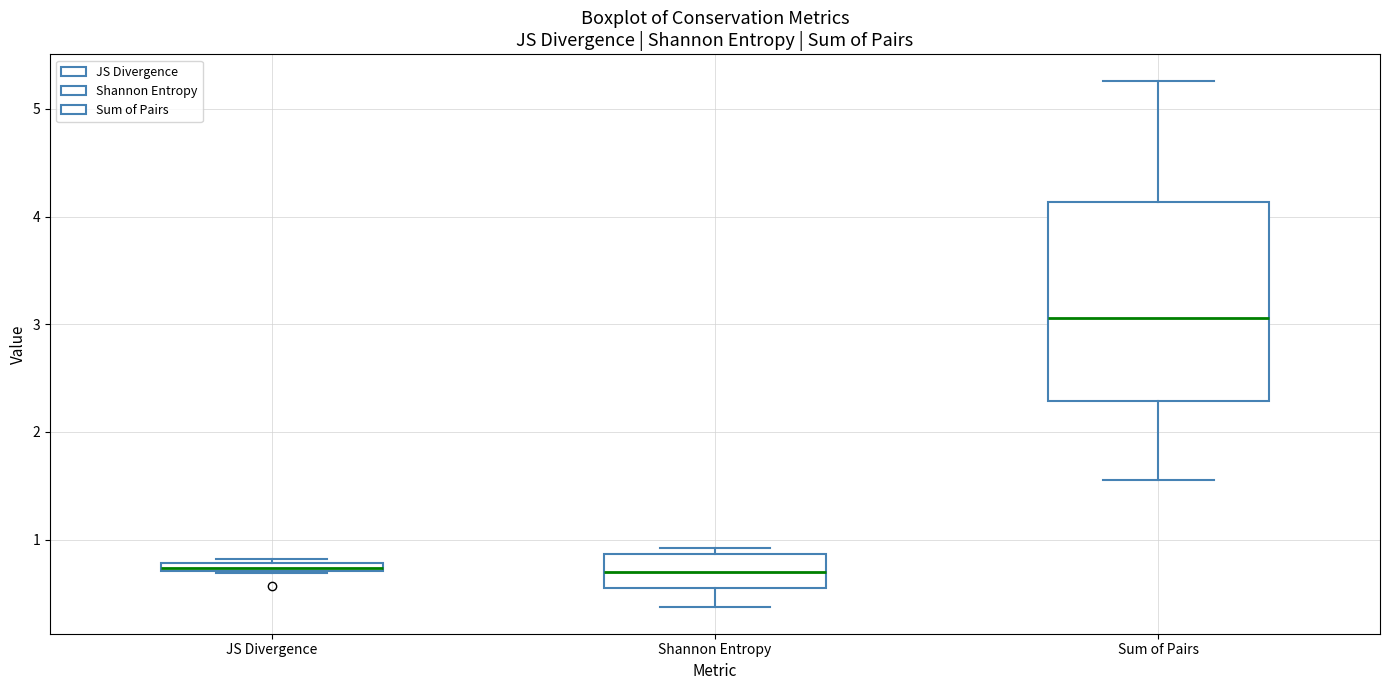

Where does the median line of the box for Shannon Entropy sit on the y-axis? The values are not printed on the chart, so give them approximately, as read against the axis.

0.7